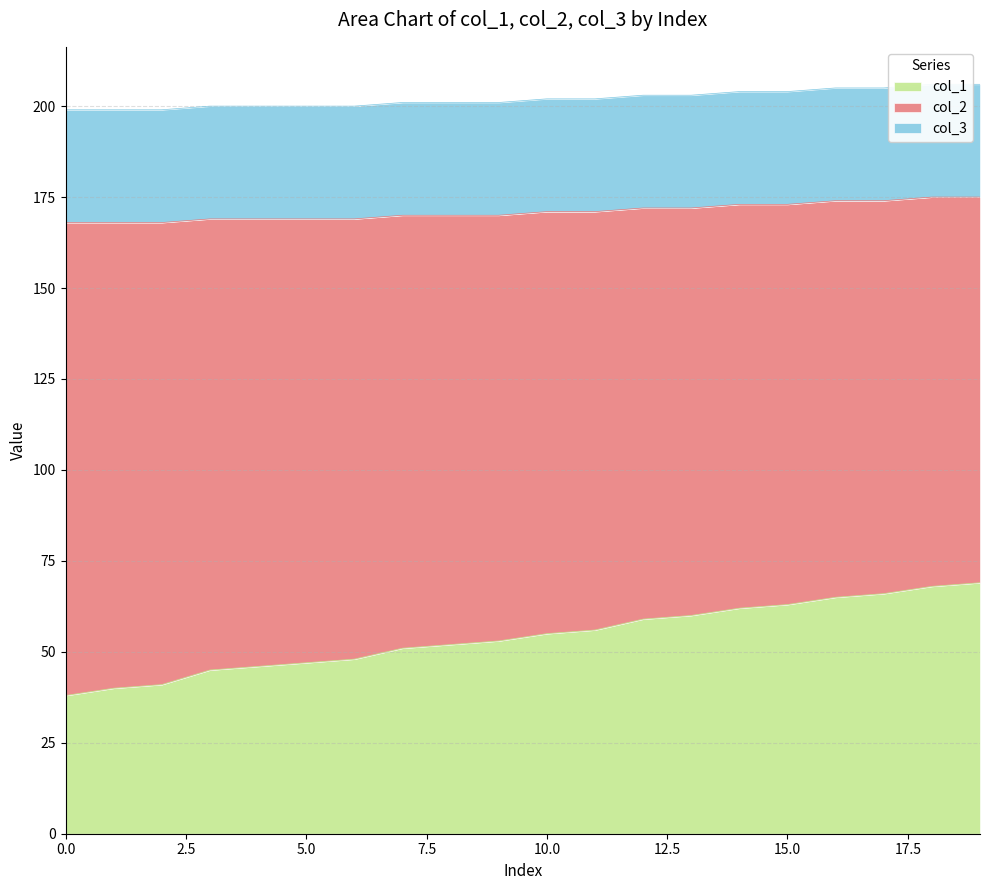

True or false: col_1 and col_2 intersect in this chart.

False